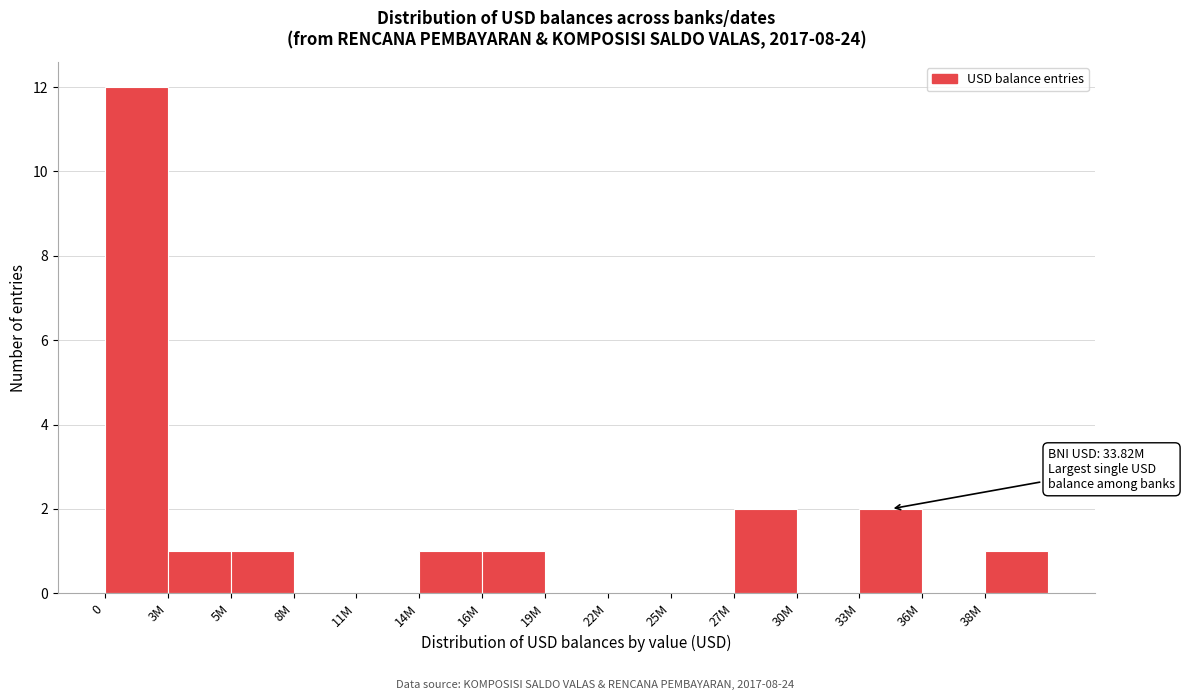

Reading right to left, what are all the values shown in this chart?

38M=1	36M=0	33M=2	30M=0	27M=2	25M=0	22M=0	19M=0	16M=1	14M=1	11M=0	8M=0	5M=1	3M=1	0=12